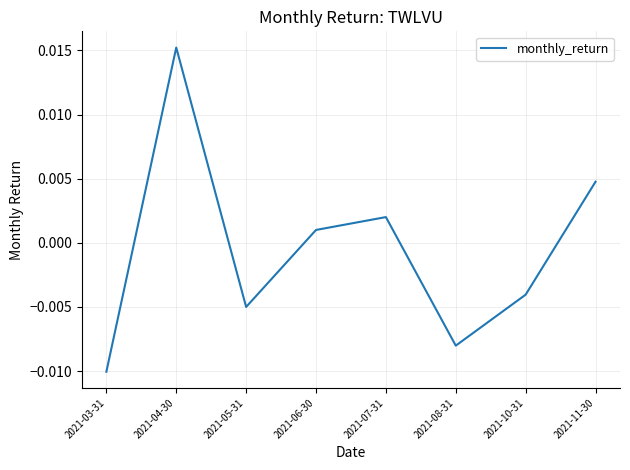

Rank the categories by value from lowest to highest.

2021-03-31, 2021-08-31, 2021-05-31, 2021-10-31, 2021-06-30, 2021-07-31, 2021-11-30, 2021-04-30